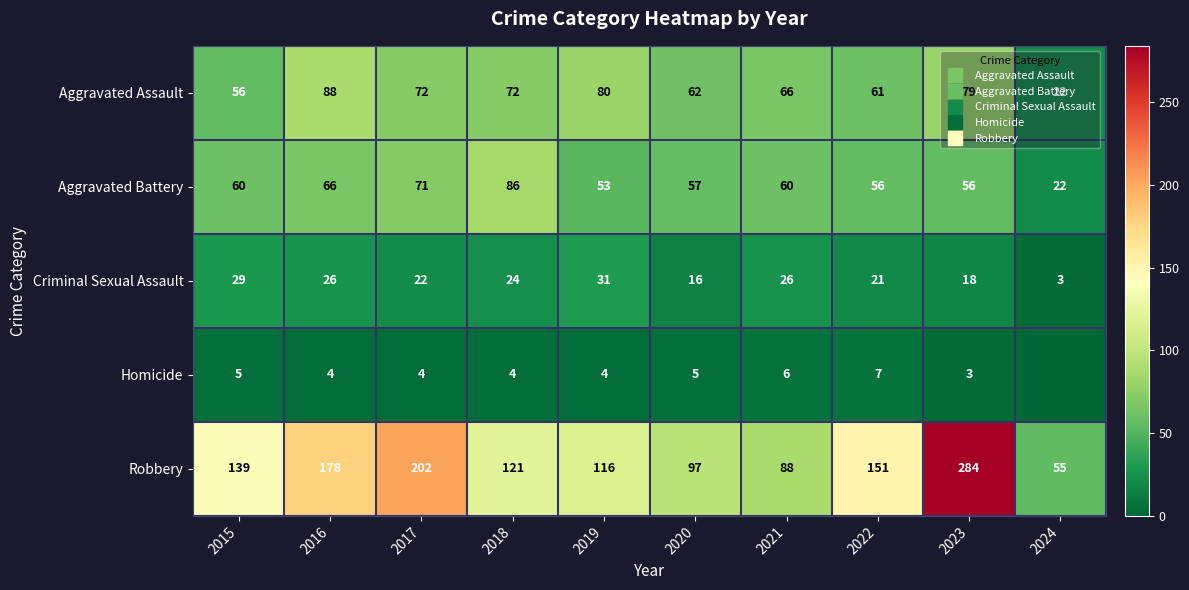

Which series changed the most between 2020 and 2024?

Robbery